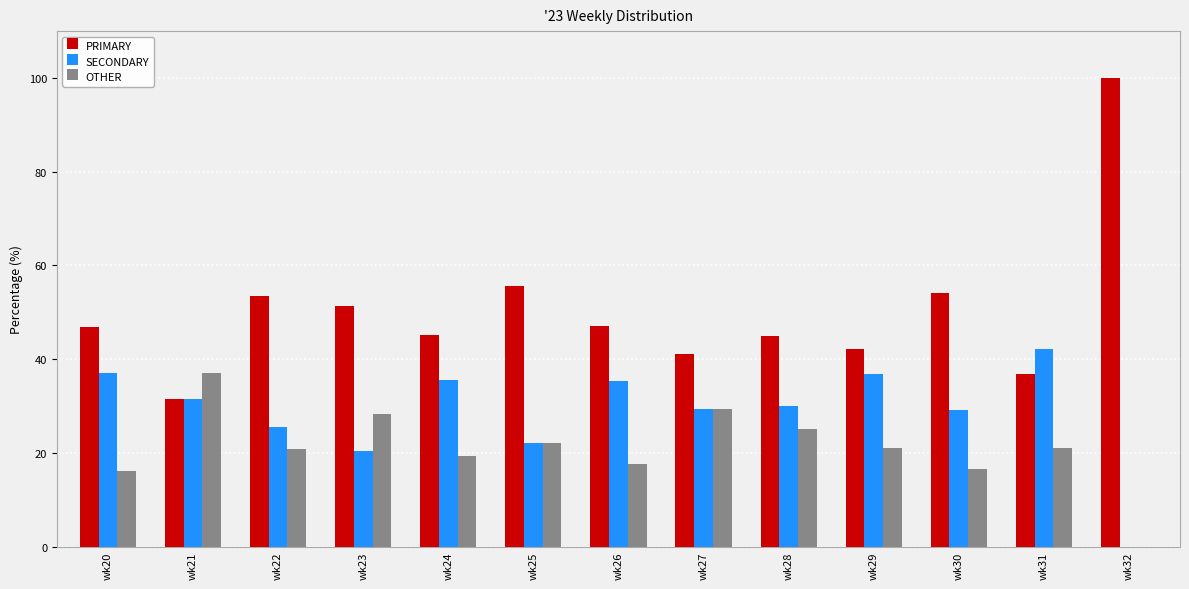

Which series has the largest total across all categories?

PRIMARY